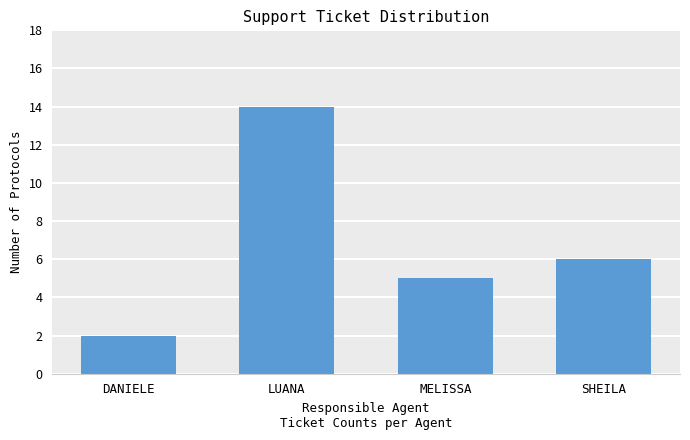

What is the sum of all values?

27